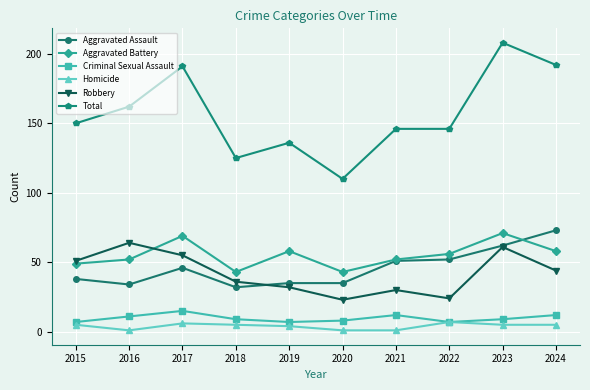

Does the chart display data point markers on the line(s)?

Yes